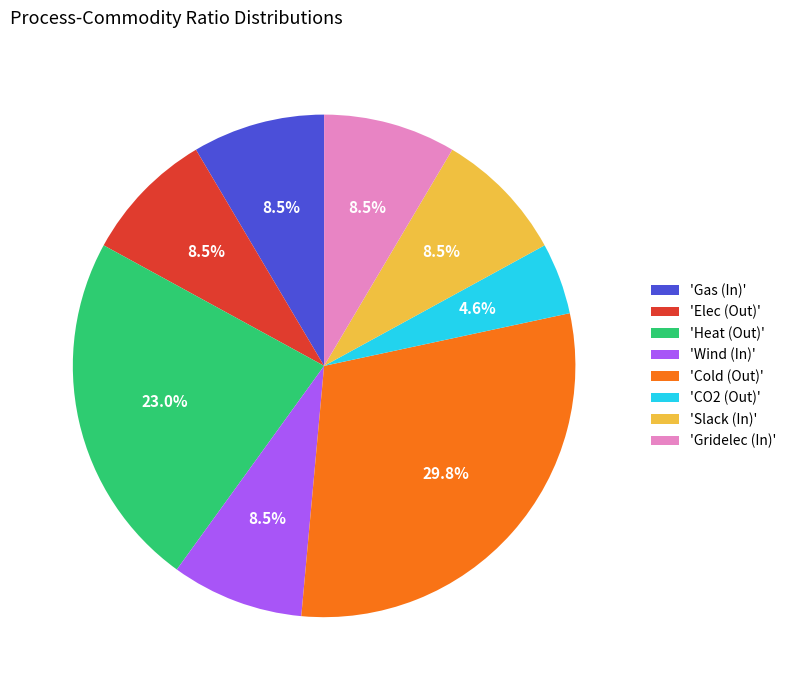

Which slice is the smallest?

'CO2 (Out)'